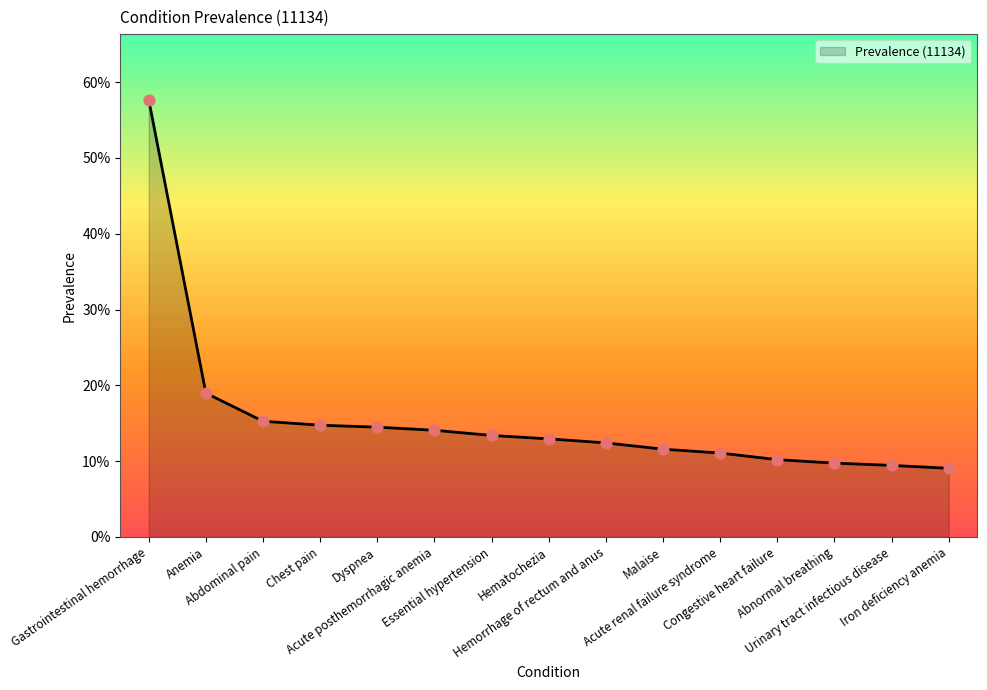

What is the change in value from Abdominal pain to Congestive heart failure?

-0.1